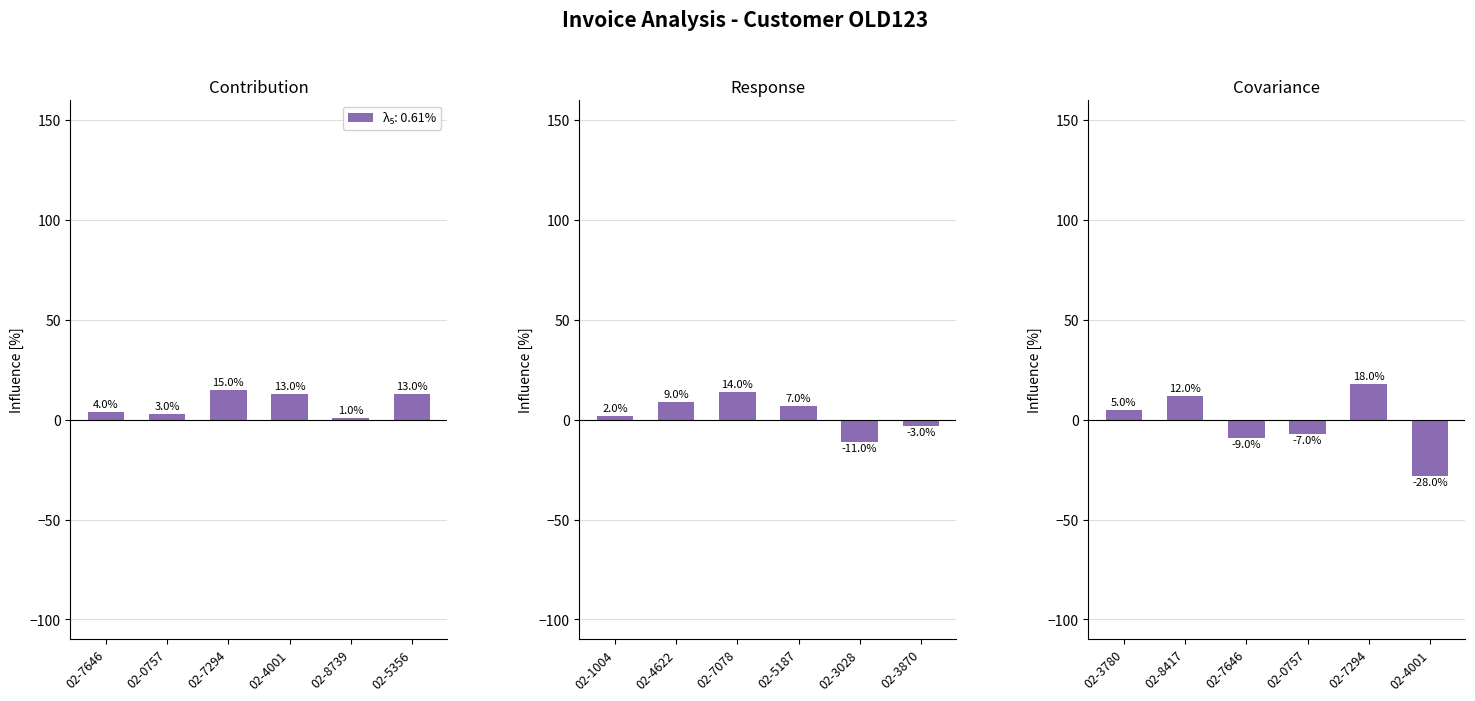

Which has a higher value, 02-0757 or 02-7646?

02-7646